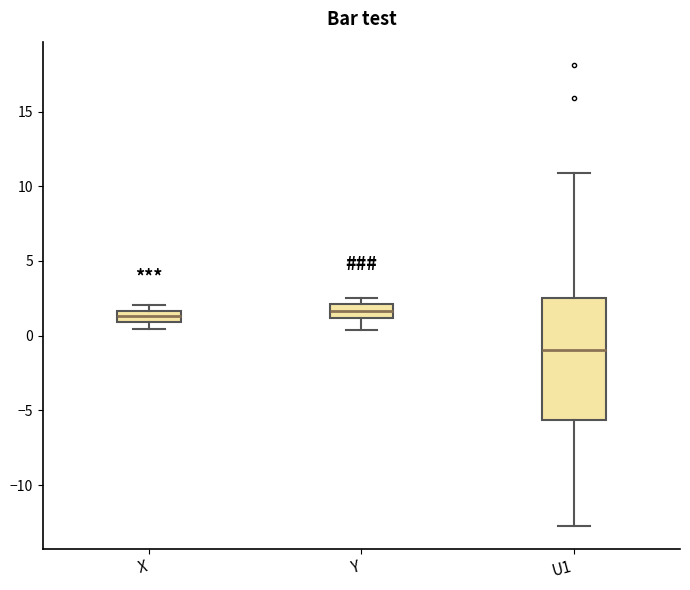

Comparing the boxes themselves (not the whiskers), which one is the tallest?

U1